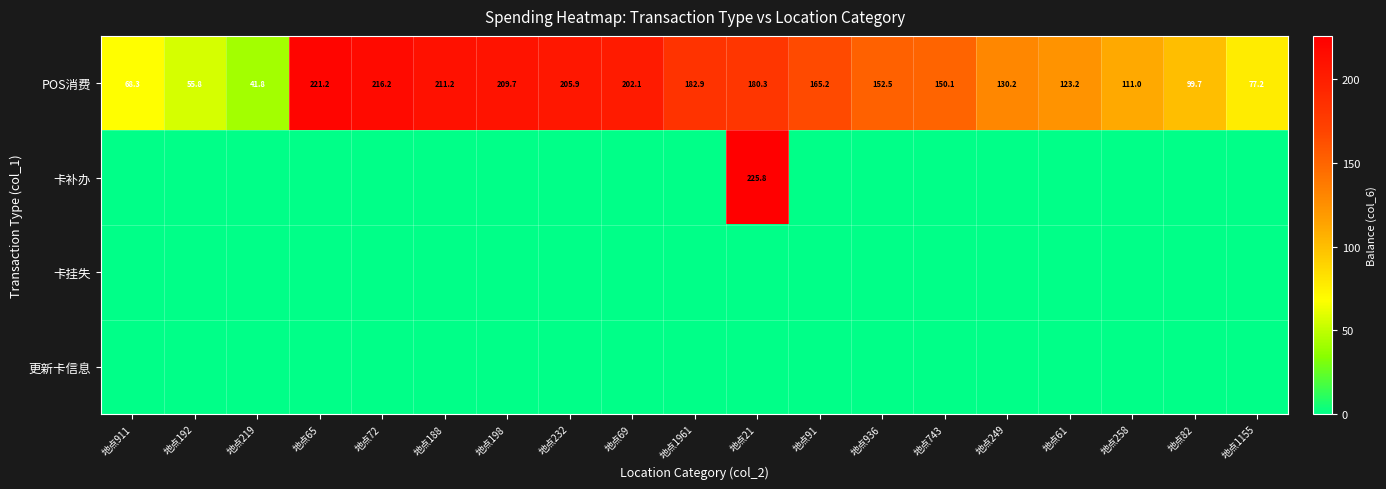

Where does the POS消费 series first go above 152?

地点65